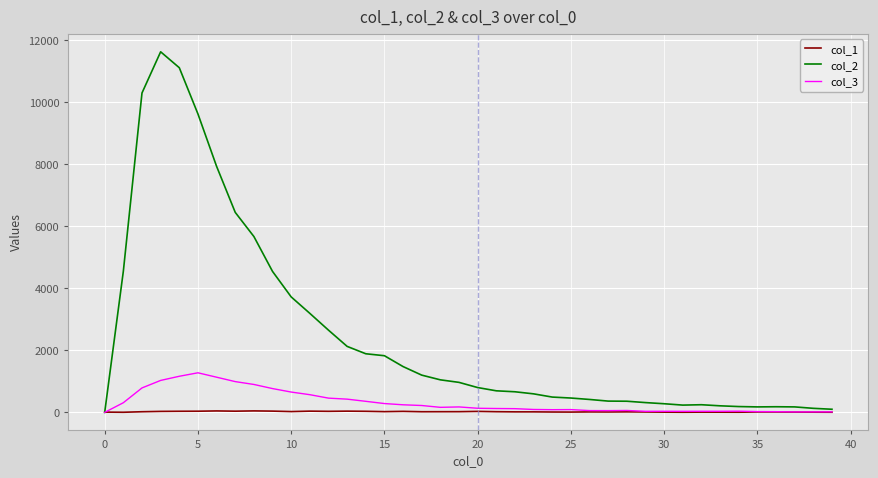

Which series has the widest spread of values?

col_2